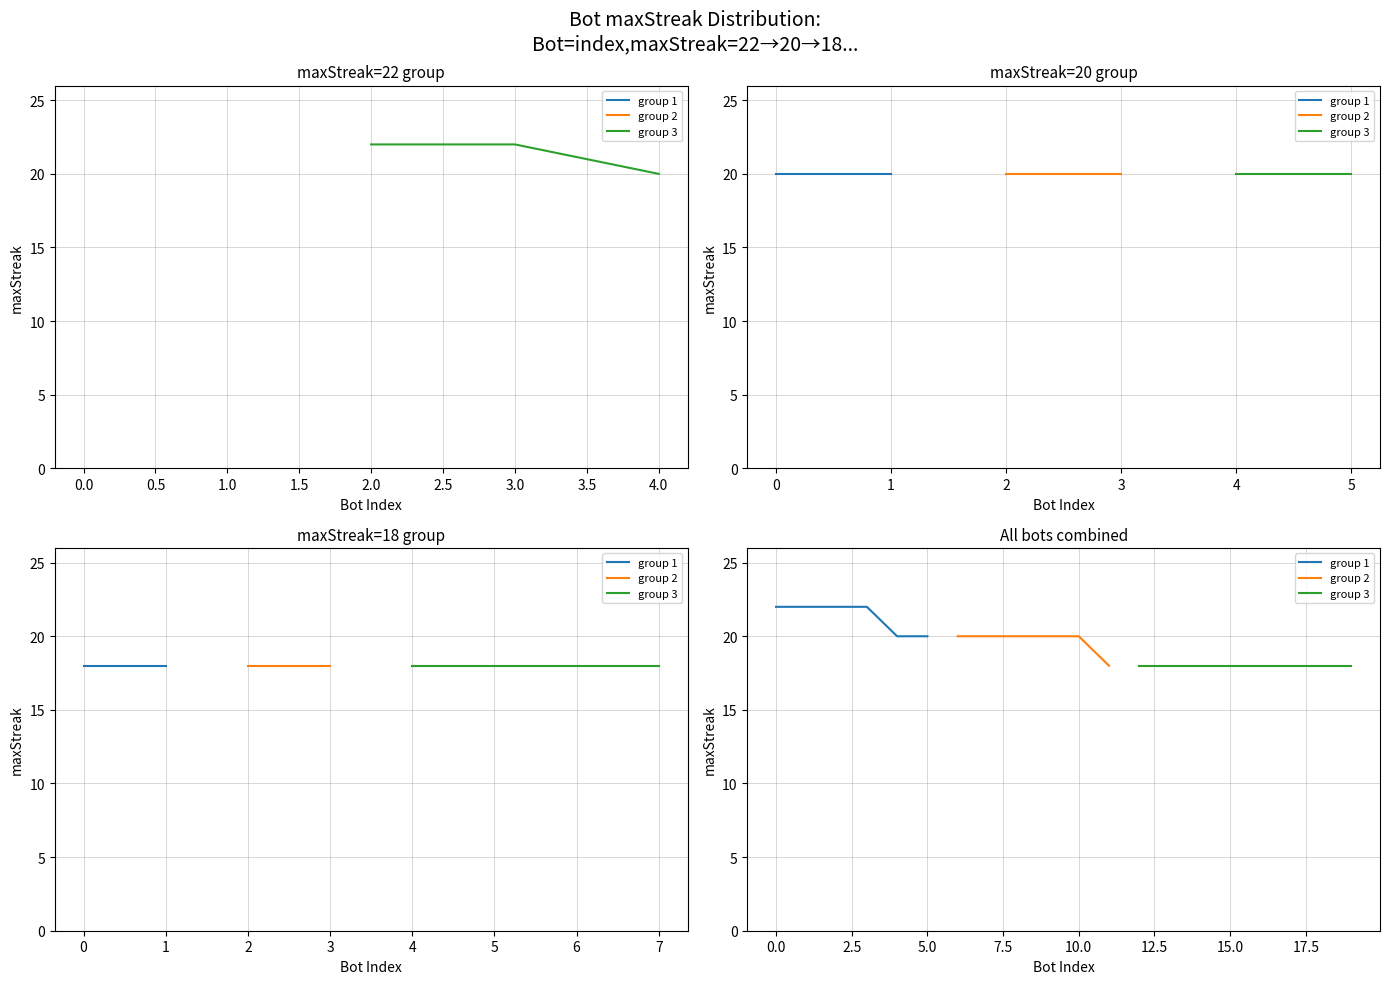

Does the chart have visible grid lines?

Yes